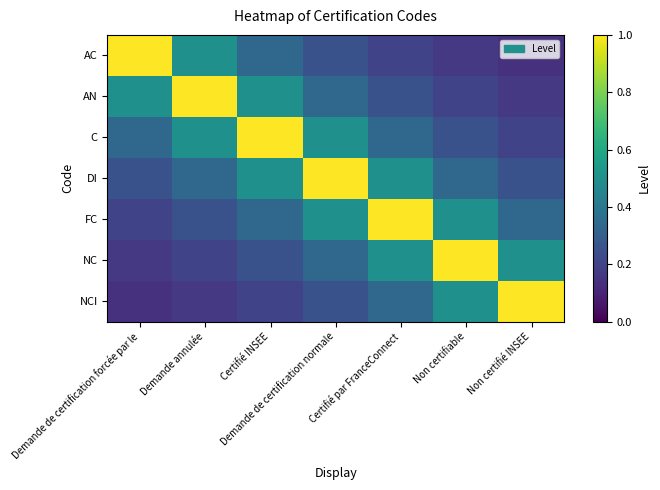

Count the number of categories in the chart.

7